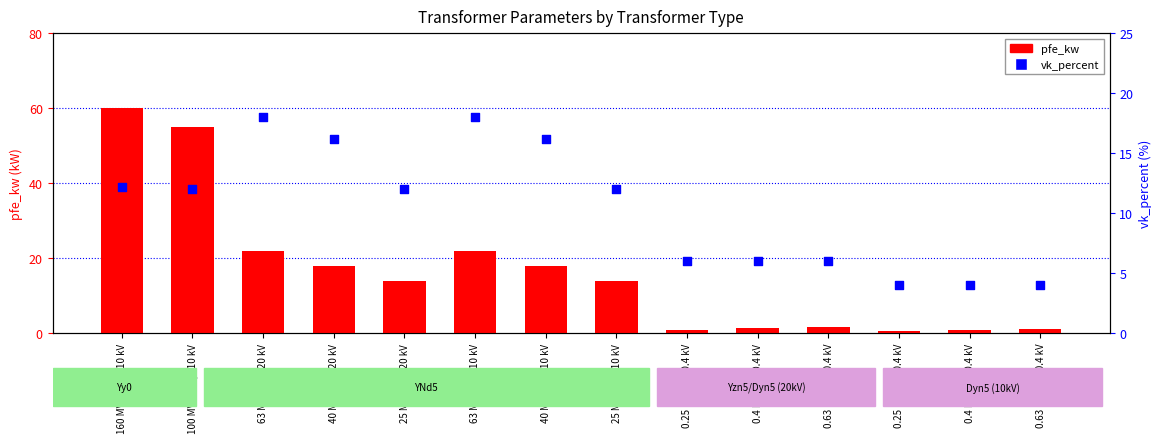

Which series has the widest spread of Y values?

pfe_kw